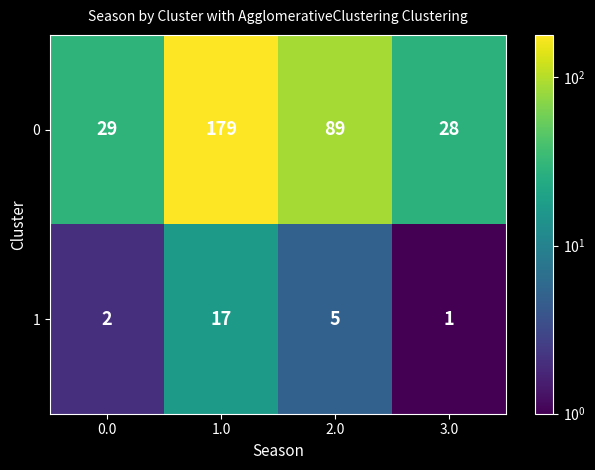

What is the difference between the maximum and minimum values in the 0 series?

151